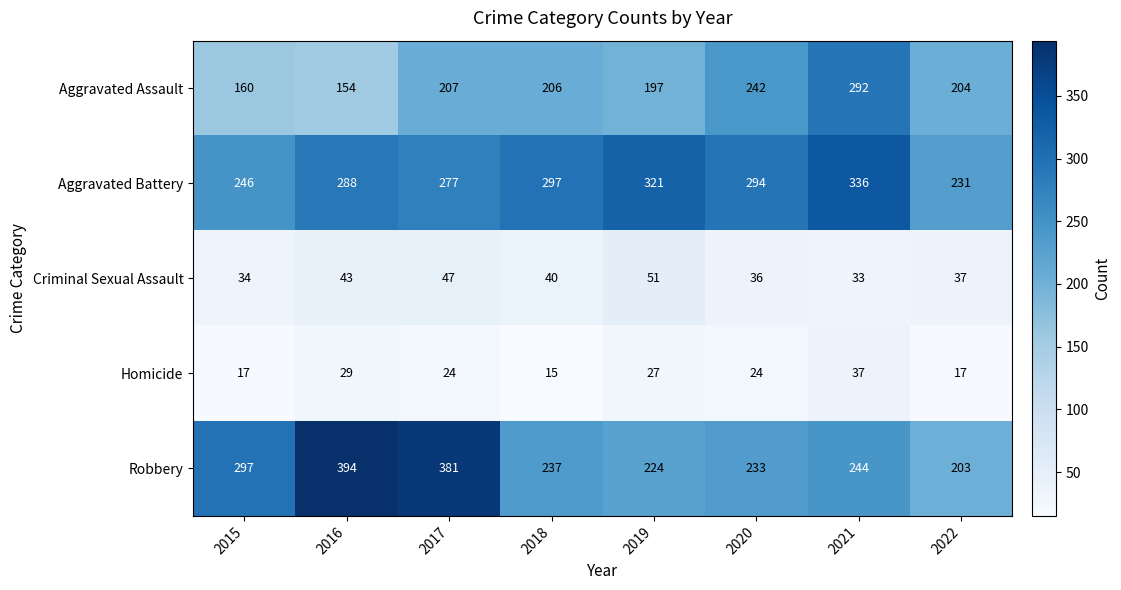

Which series changed the most between 2017 and 2019?

Robbery